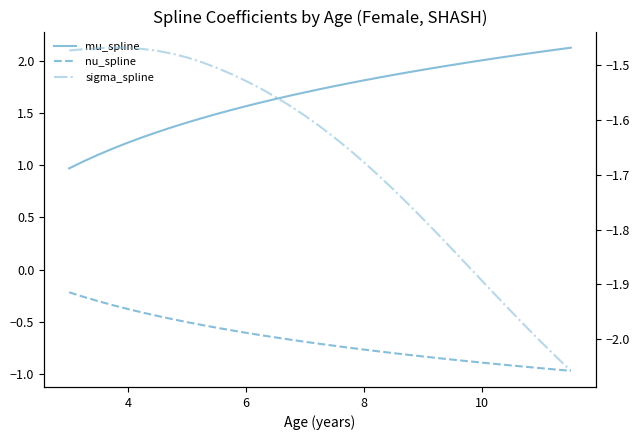

True or false: nu_spline and sigma_spline intersect in this chart.

False